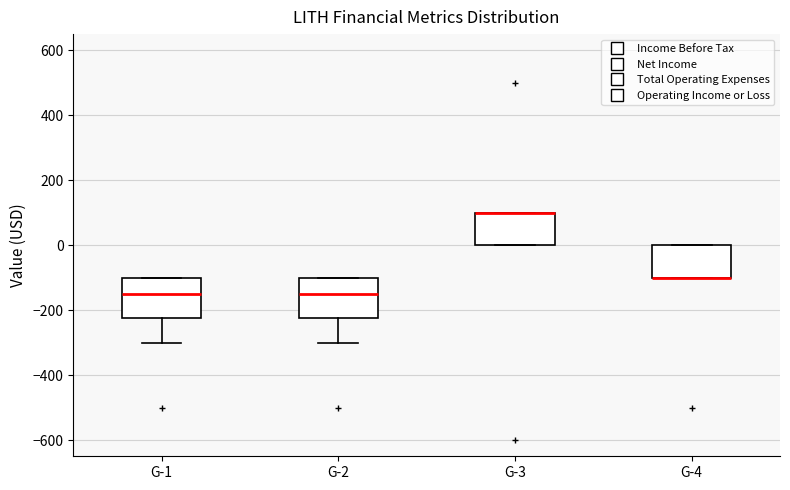

Reading left to right, read every box against the y-axis: the position of its median line, the range the box covers, and the ends of its whiskers. The values are not printed on the chart, so give them approximately, as read against the axis.

G-1: median -140, box -220 to -100, whiskers -300 to -100
G-2: median -140, box -220 to -100, whiskers -300 to -100
G-3: median 100 (drawn on the box's upper edge), box 0 to 100, whiskers 0 to 100
G-4: median -100 (drawn on the box's lower edge), box -100 to 0, whiskers -100 to 0